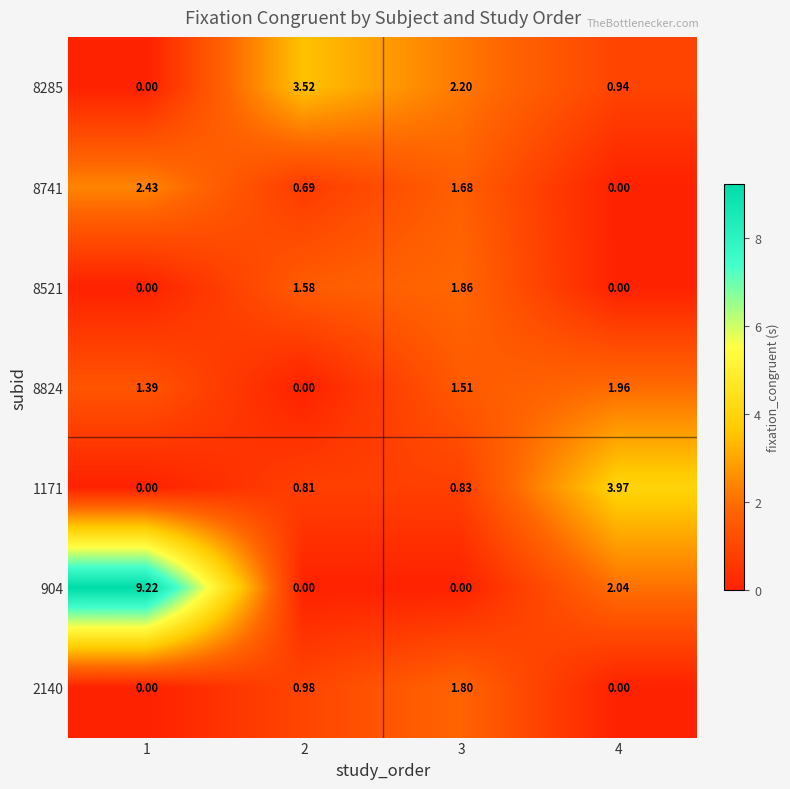

At which category is the sum across all series the highest?

1